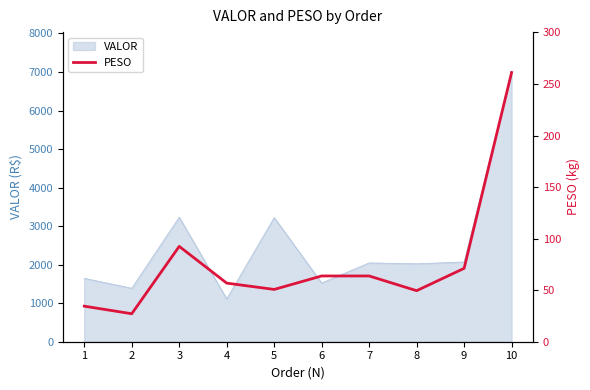

The chart shows a value of 71.2 at 9. True or false?

True